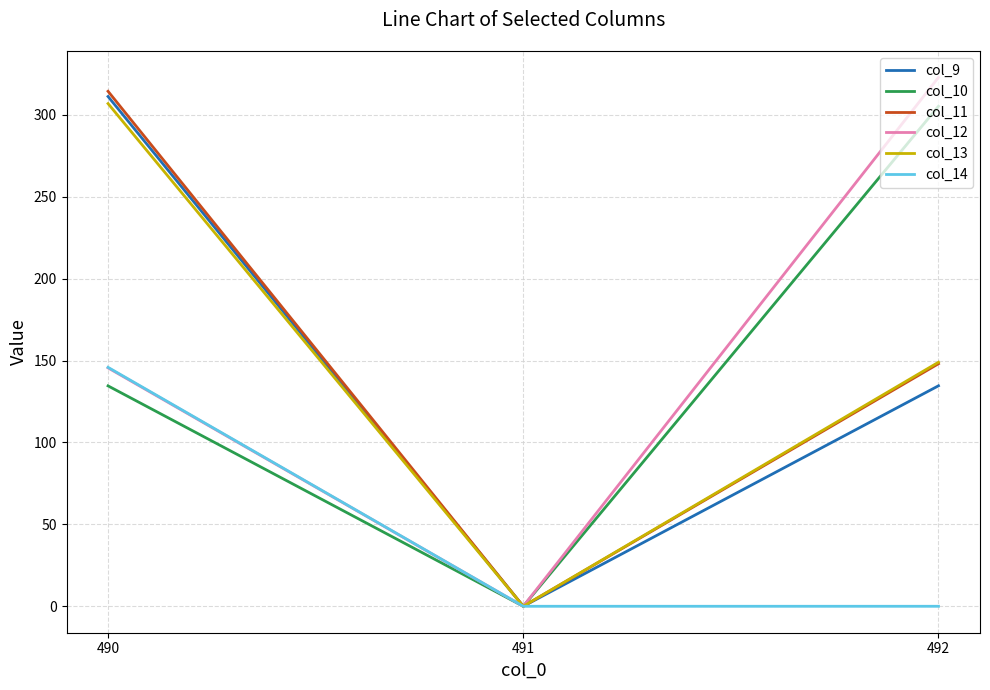

What is the maximum value for col_10?

305.2